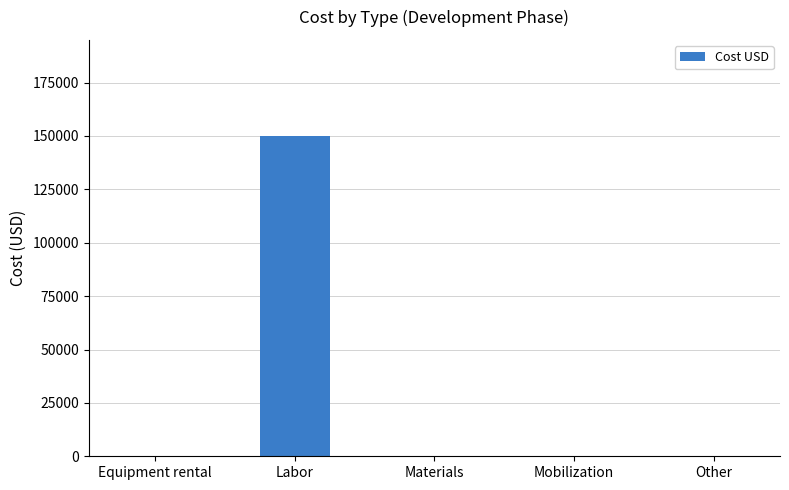

True or false: the data shows 0 at Other.

True